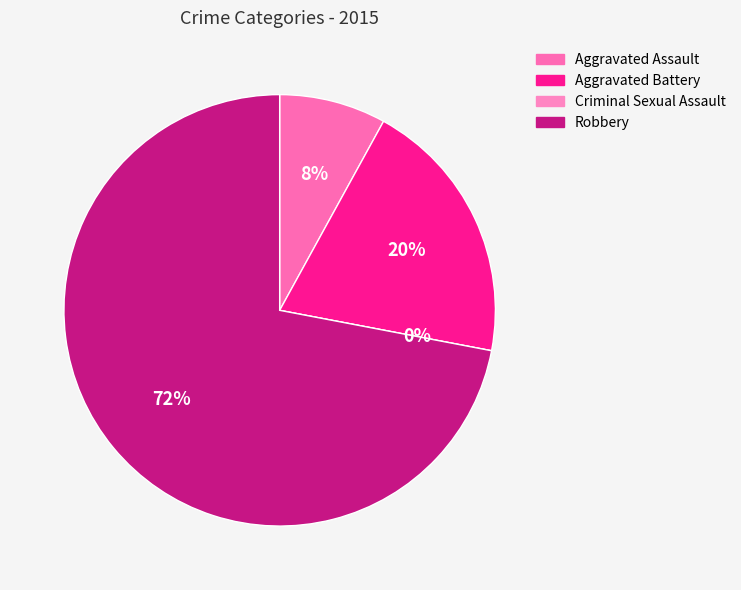

What is the majority slice?

Robbery